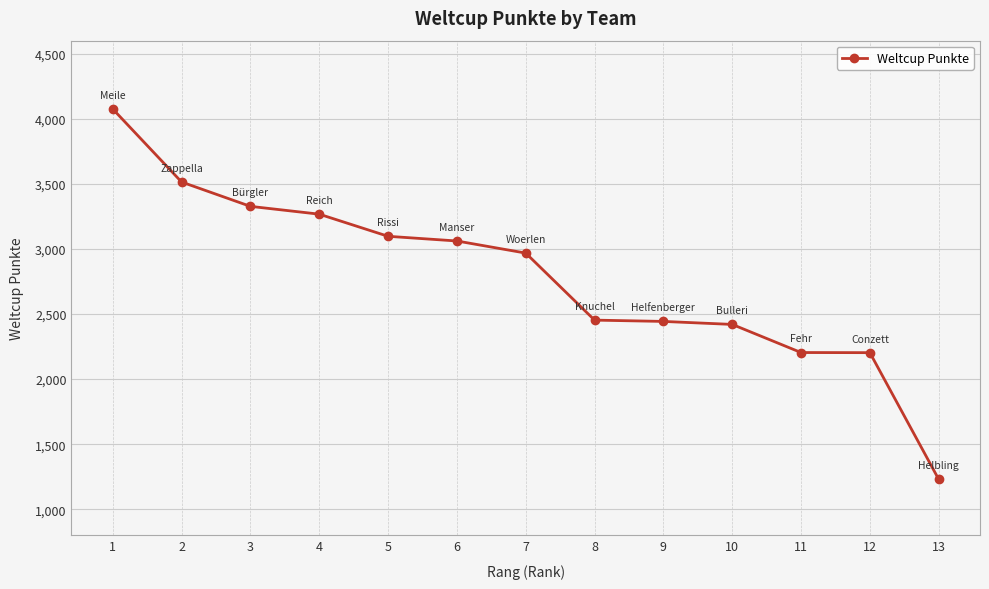

What is the smallest value displayed?

1230